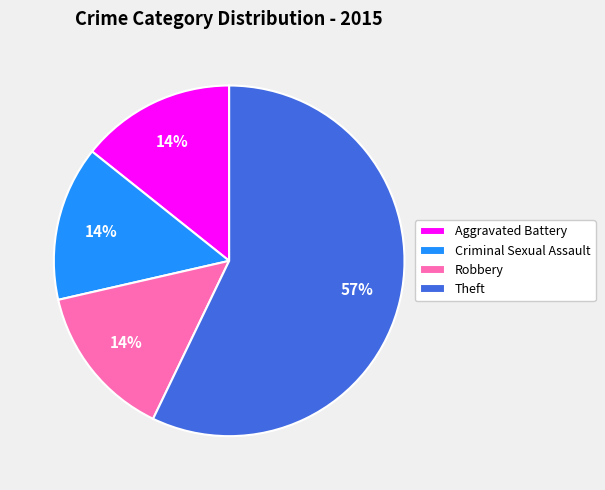

Combined, do Criminal Sexual Assault and Aggravated Battery account for over 50%?

No